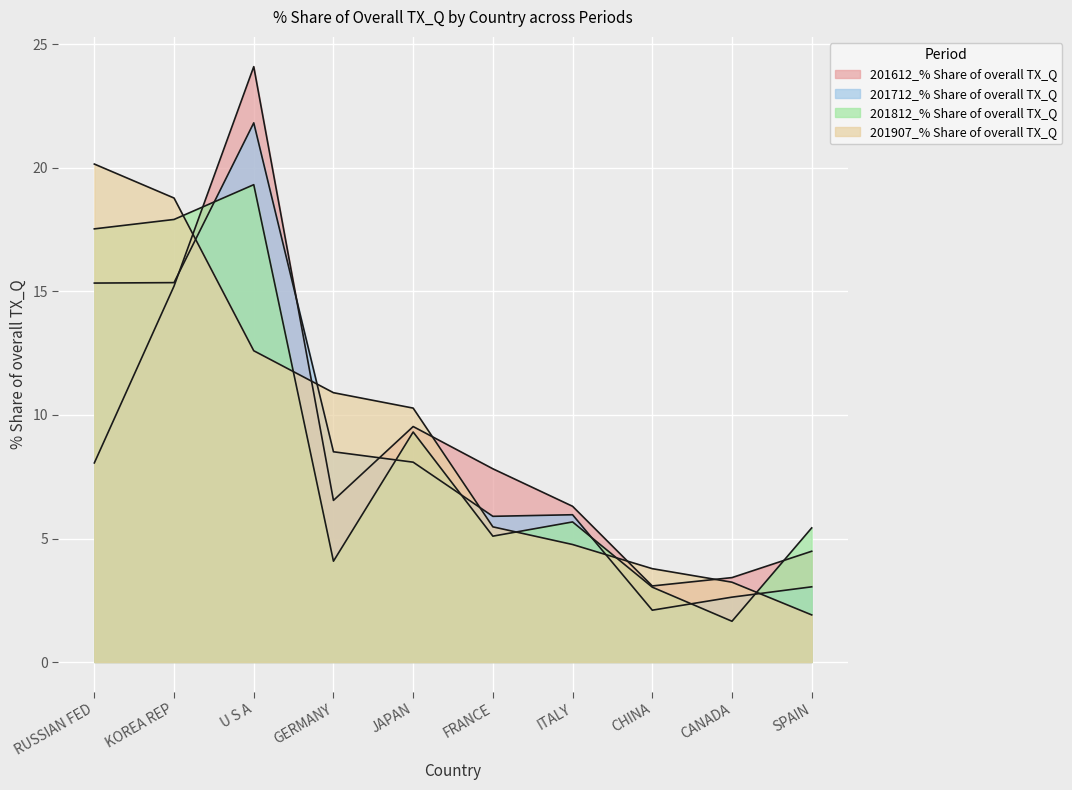

What position from the left is FRANCE?

6